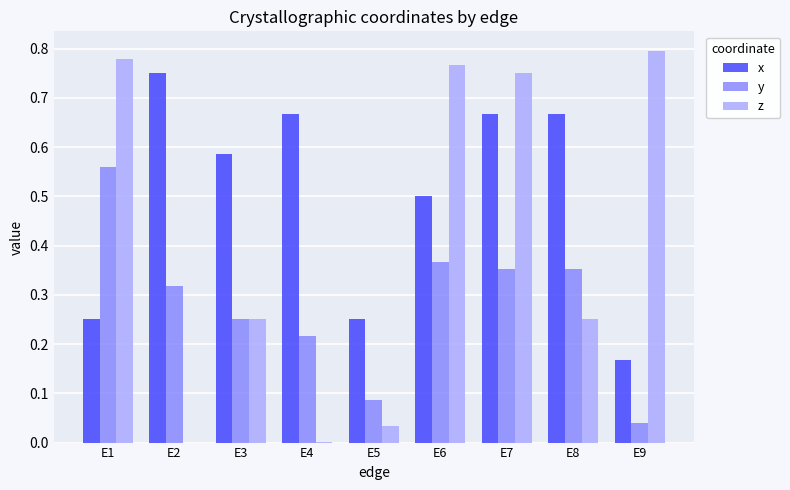

Which series has the largest total across all categories?

x